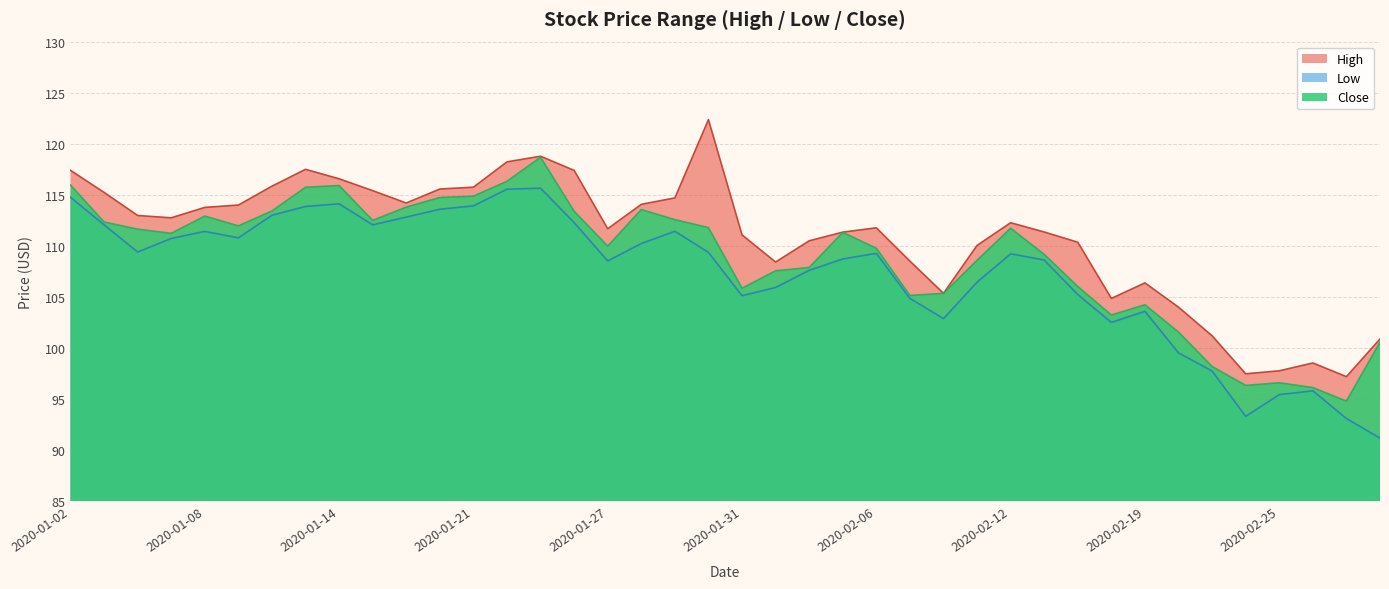

At which category is the sum across all series the highest?

2020-01-23